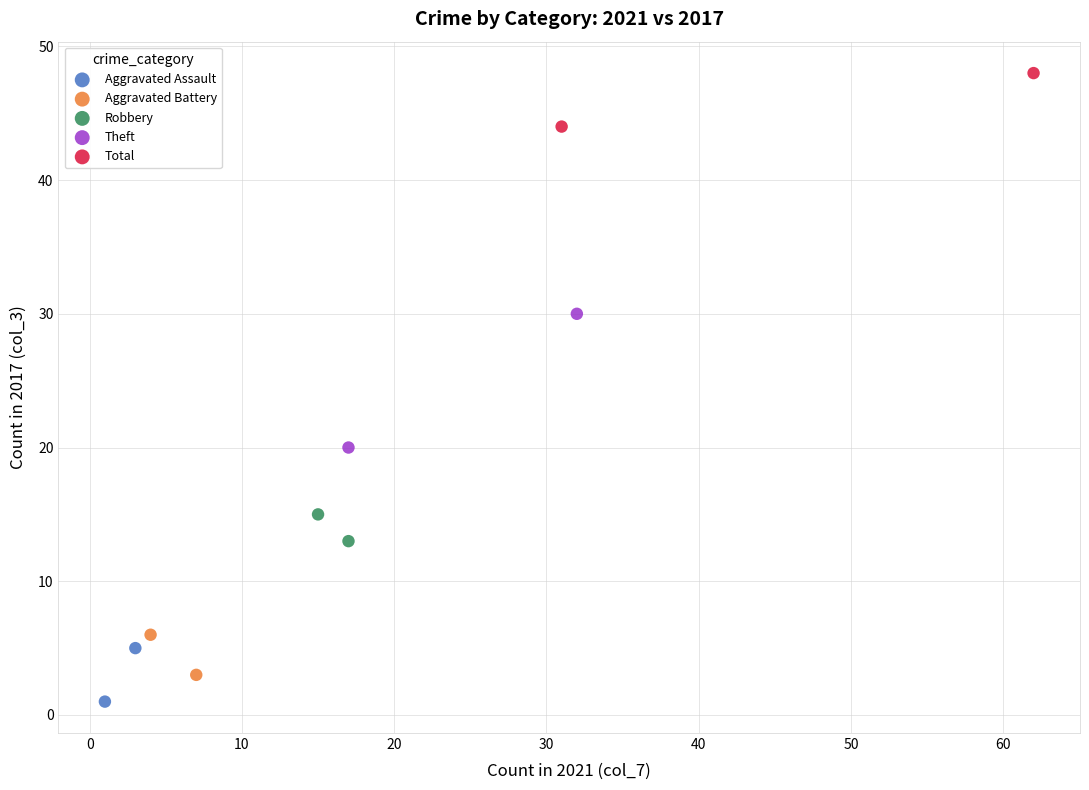

Which series reaches the maximum Y coordinate?

Total